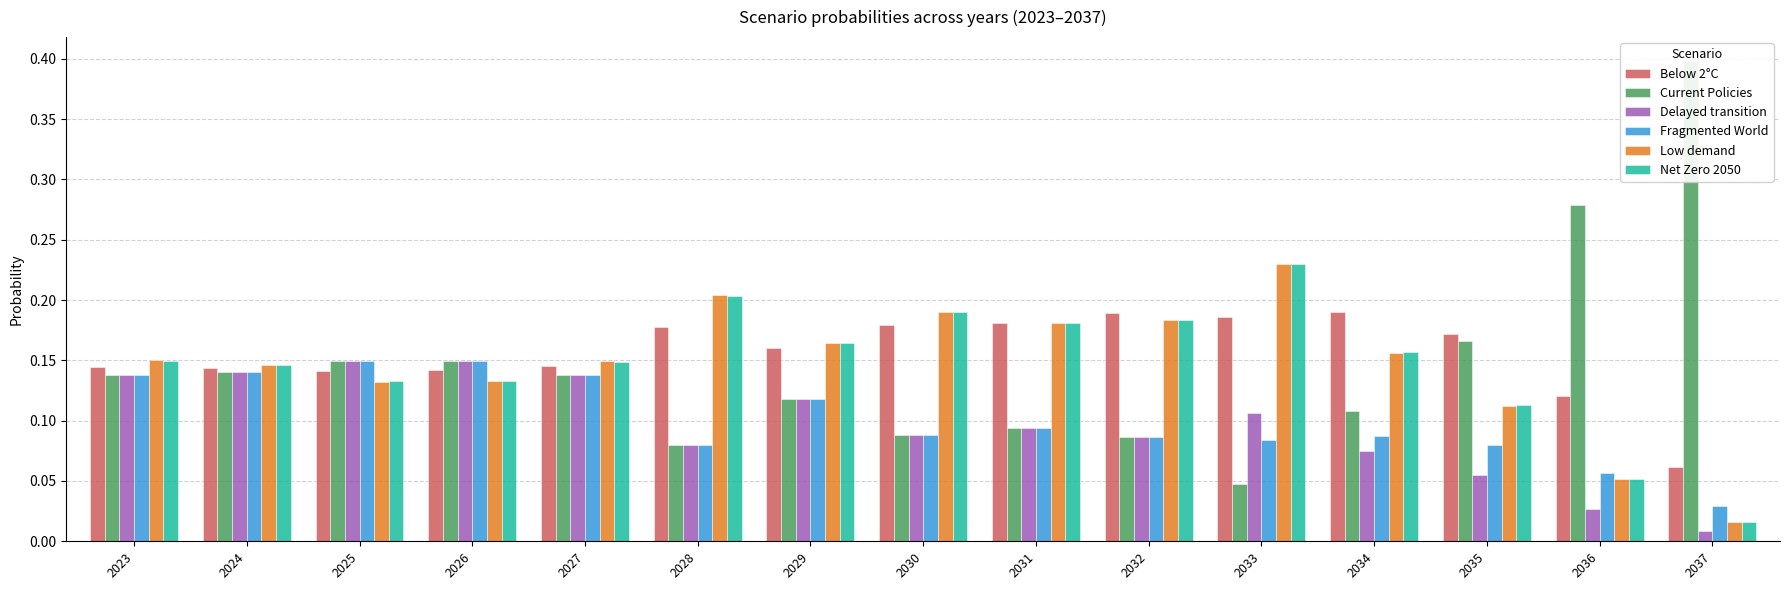

How many bars are there in each group?

6